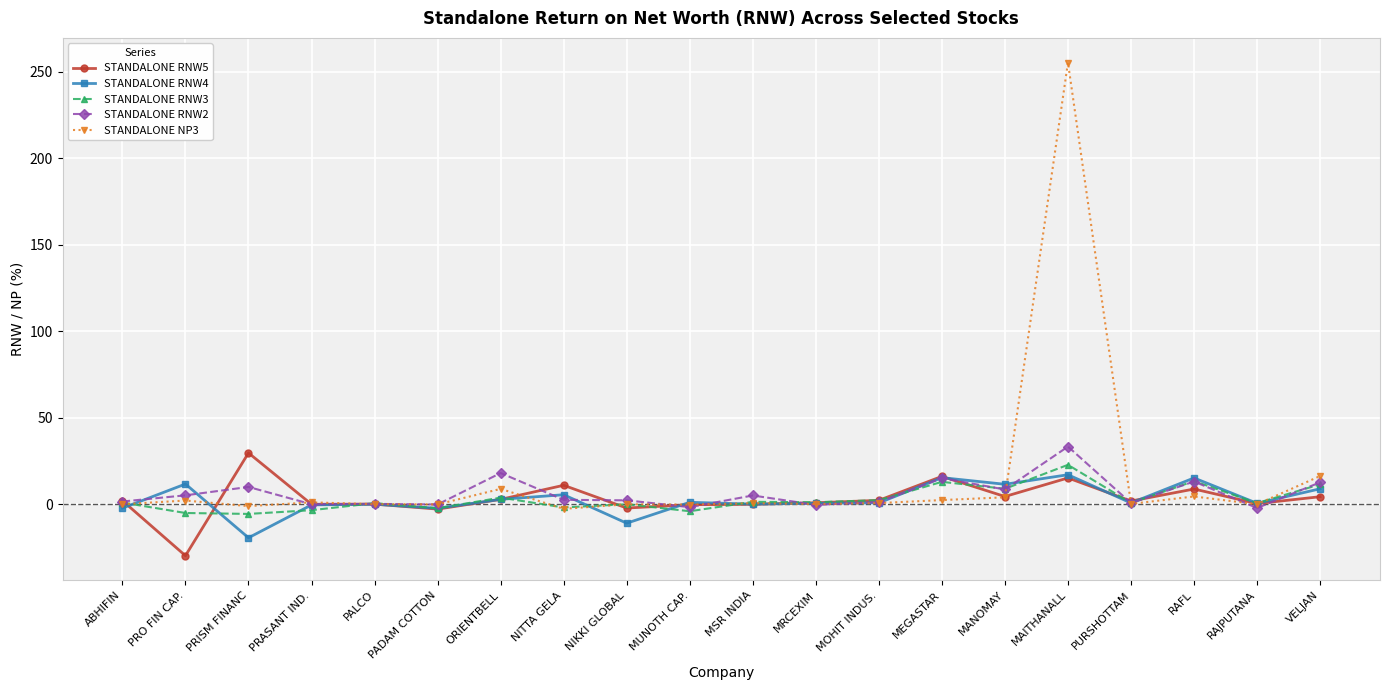

Does the chart have visible grid lines?

Yes